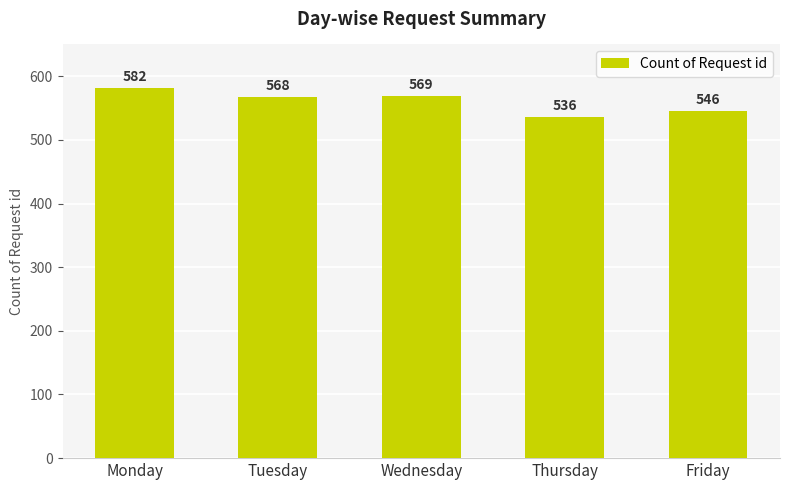

Rank the categories by value from highest to lowest.

Monday, Wednesday, Tuesday, Friday, Thursday